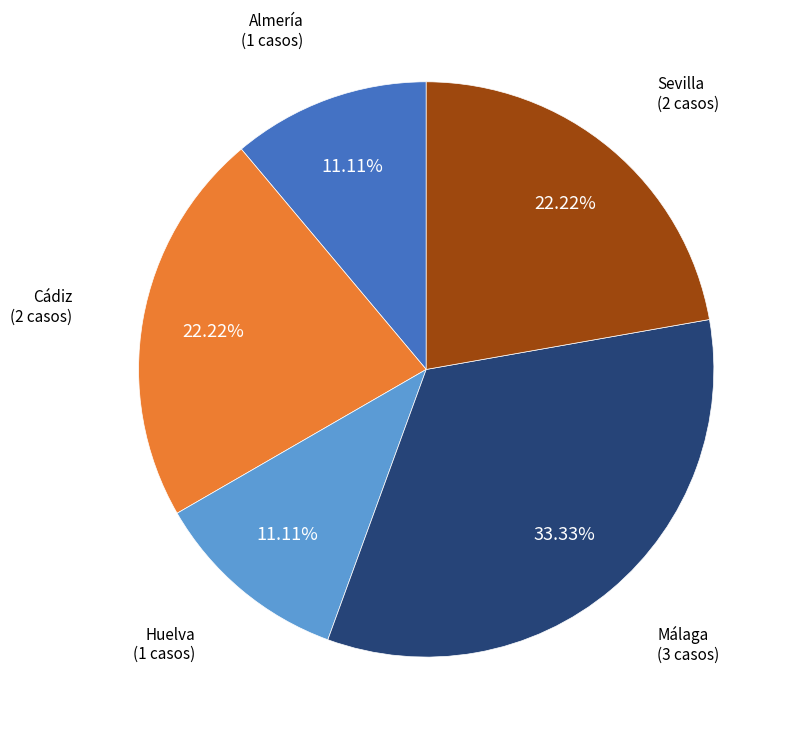

Is there any slice that represents more than half of the pie?

No